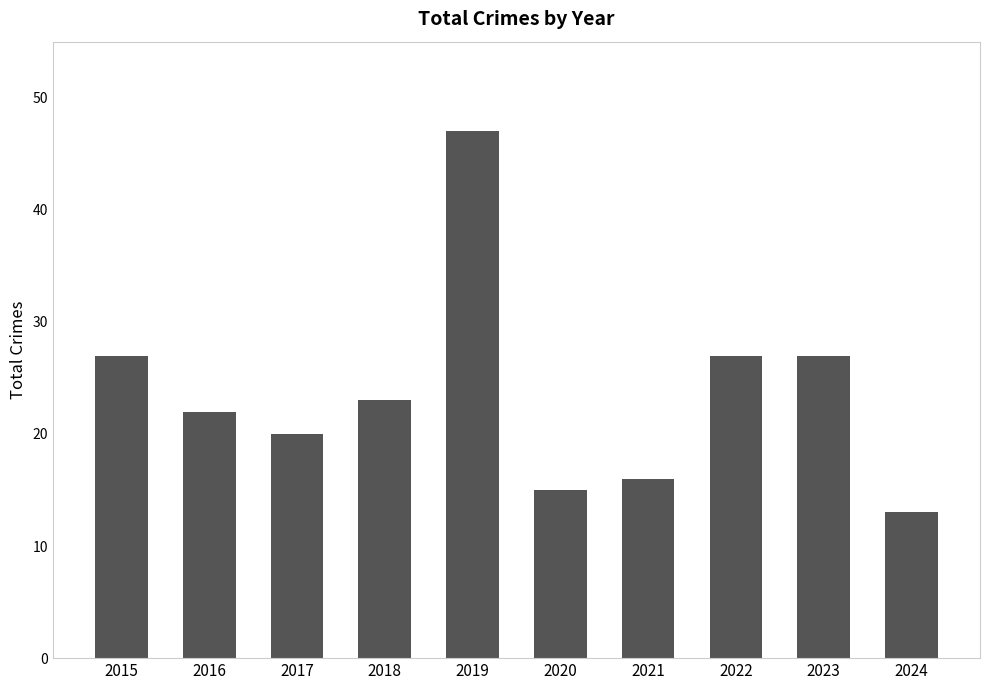

The value at 2019 is 47. True or false?

True